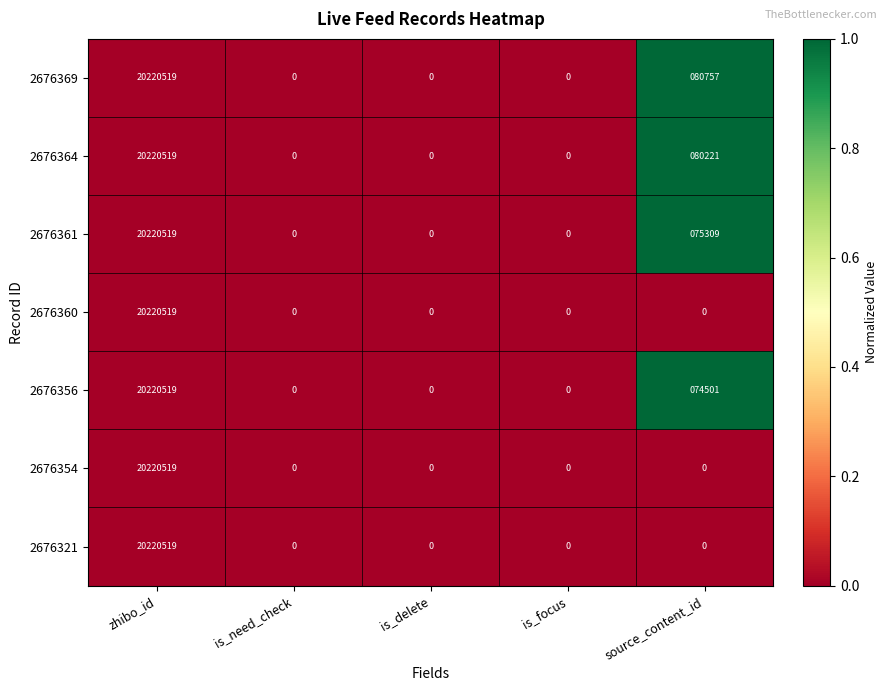

What is the difference between the maximum and minimum values in the 2676369 series?

20220519